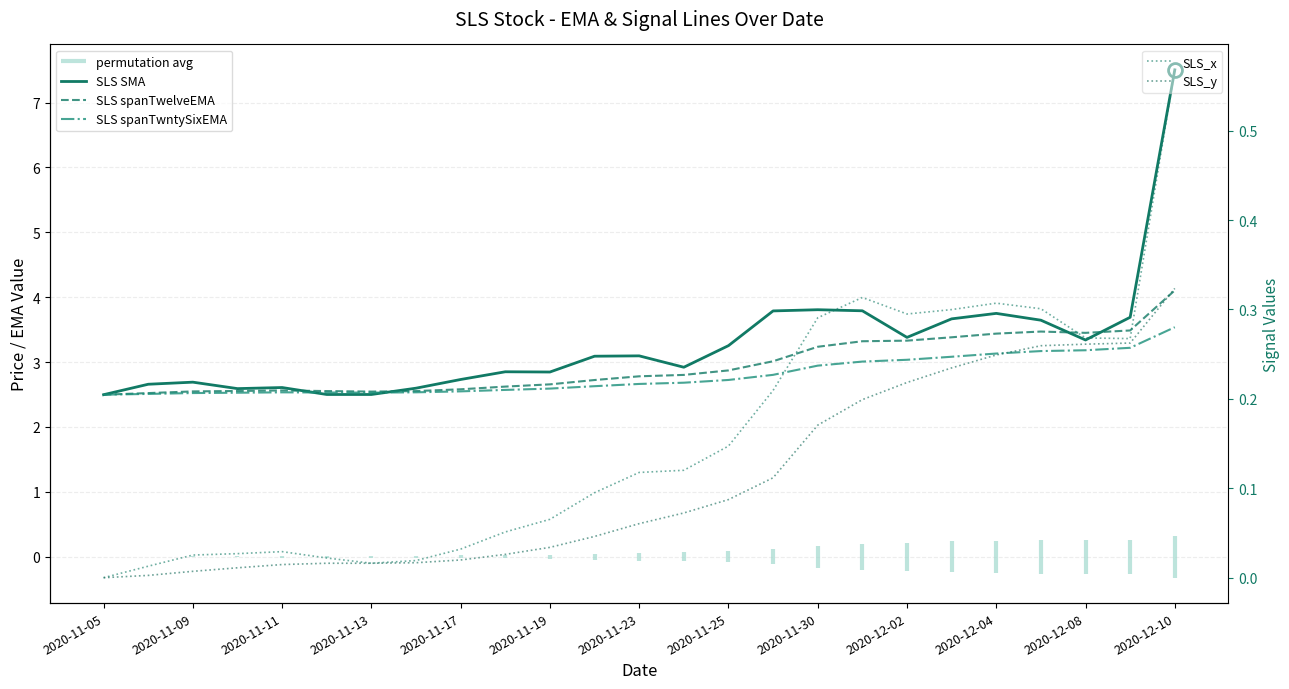

True or false: SLS SMA and SLS_x cross at least once.

False